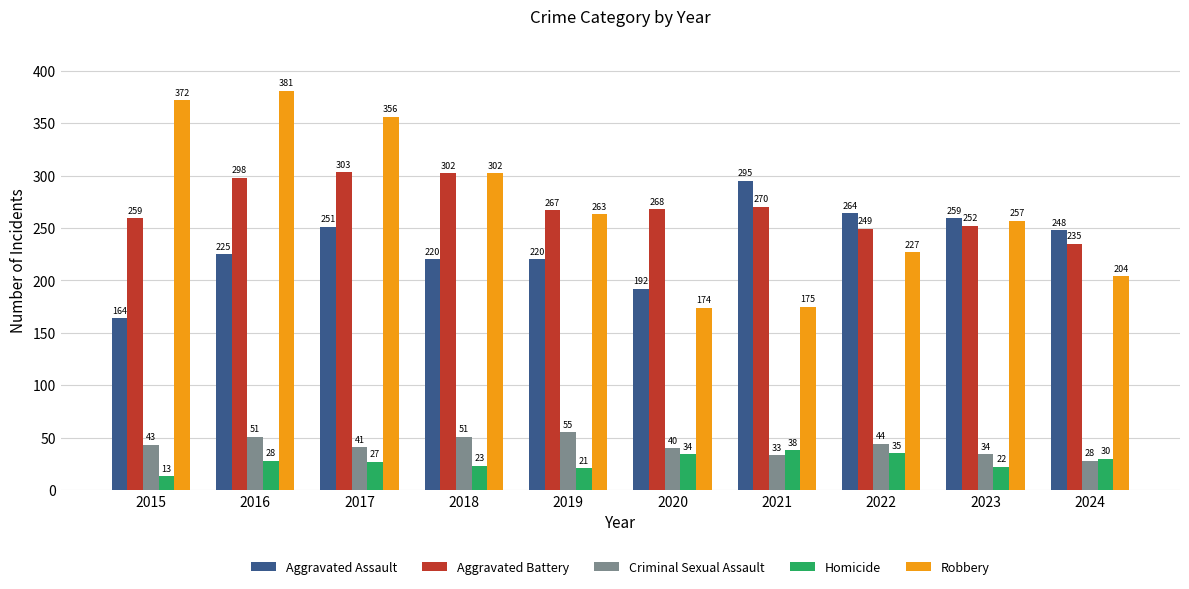

List the series in order of their peak value, highest first.

Robbery, Aggravated Battery, Aggravated Assault, Criminal Sexual Assault, Homicide